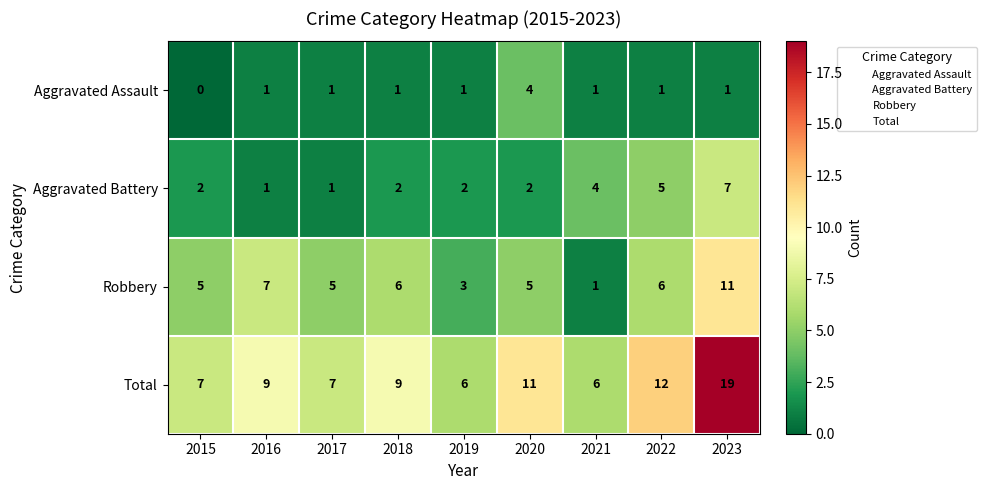

Rank the series by their maximum value, from lowest to highest.

Aggravated Assault, Aggravated Battery, Robbery, Total